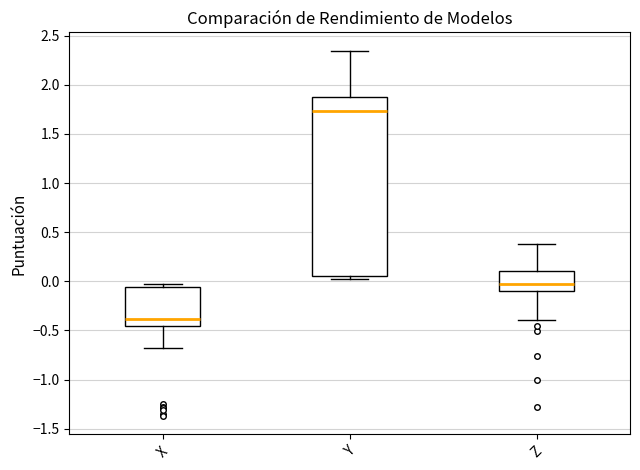

Where is the upper edge of the box for Y on the y-axis? The values are not printed on the chart, so give them approximately, as read against the axis.

1.85